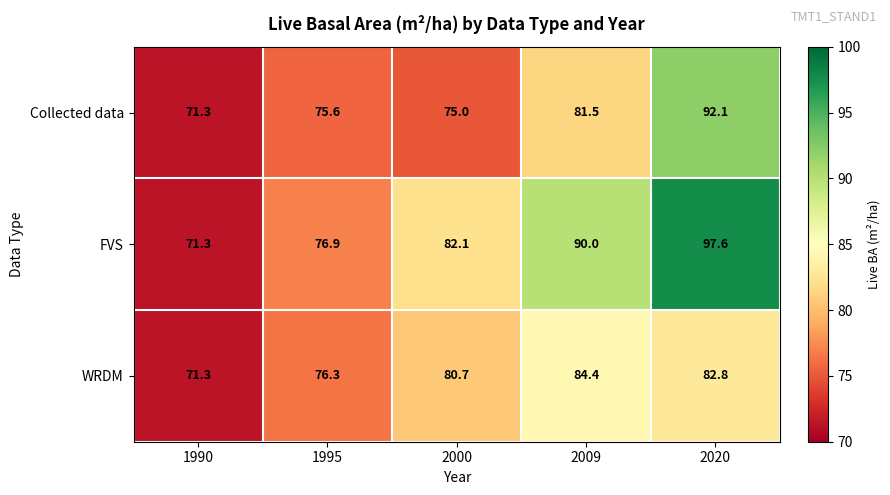

Reading left to right, list all the values displayed in this chart.

Collected data: 1990=71.3	1995=75.6	2000=75.0	2009=81.5	2020=92.1
FVS: 1990=71.3	1995=76.9	2000=82.1	2009=90.0	2020=97.6
WRDM: 1990=71.3	1995=76.3	2000=80.7	2009=84.4	2020=82.8